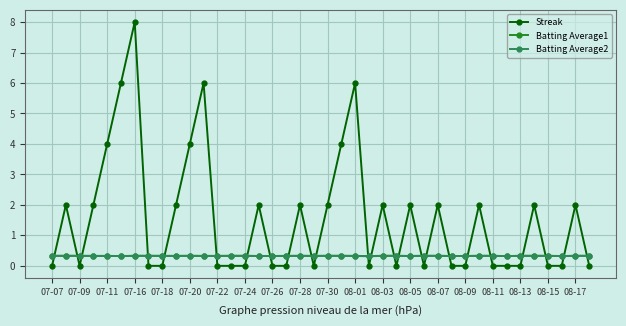

Which series has the largest total across all categories?

Streak